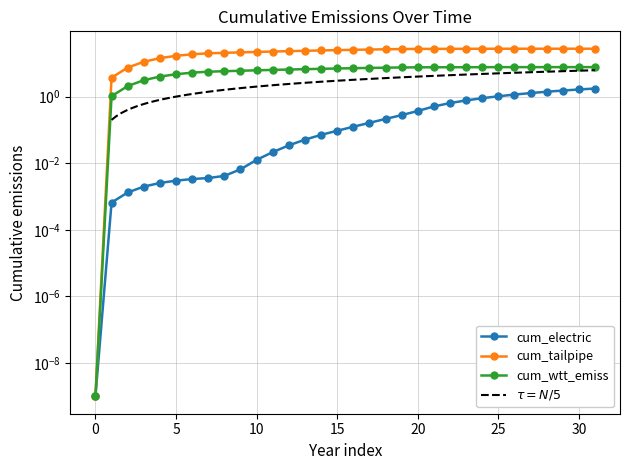

Which series has the largest total across all categories?

cum_tailpipe